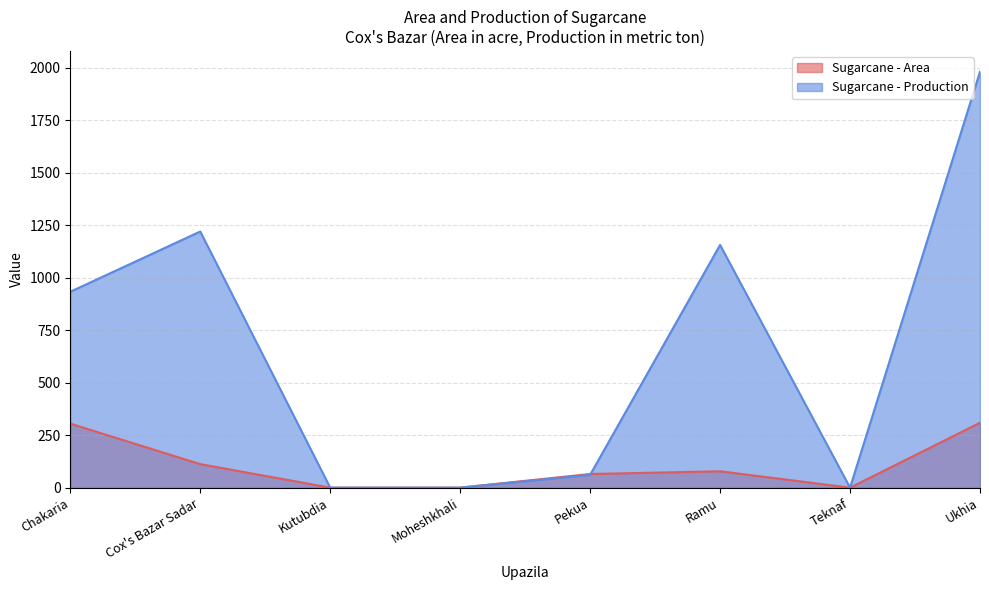

What is the maximum value for Sugarcane - Area?

309